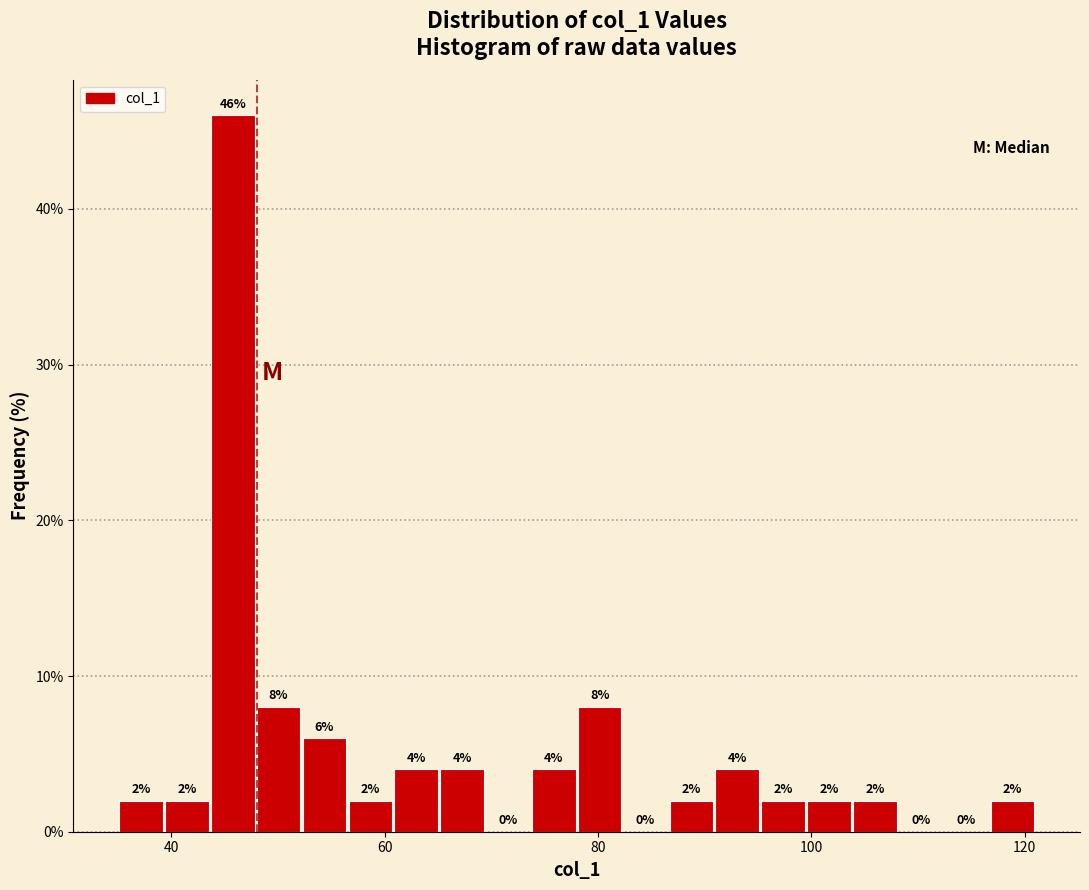

Around what value on the x-axis is the tallest bar? Give the approximate position of its centre, as read against the axis.

46